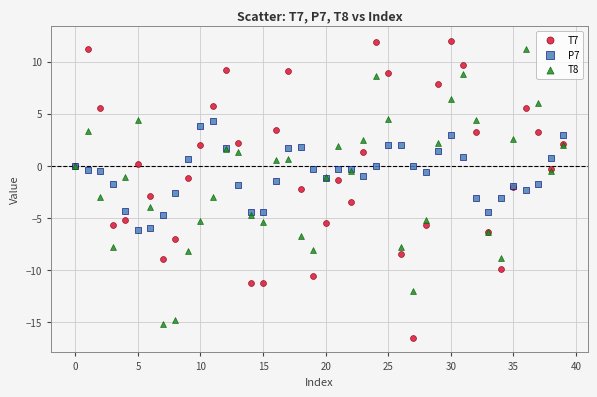

What are all the series names shown in the legend?

T7, P7, T8